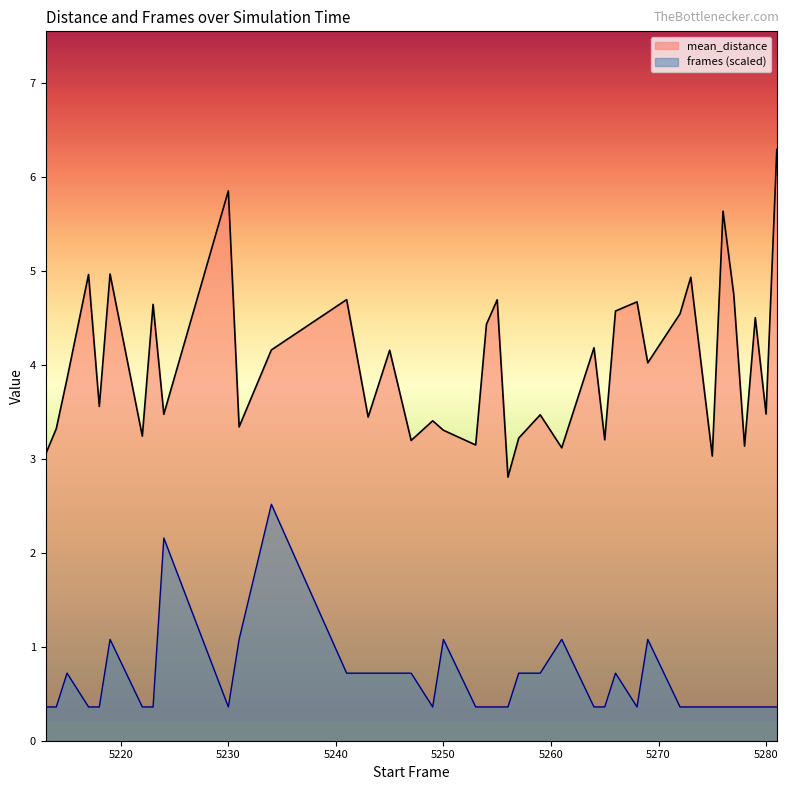

At which category is the sum across all series the highest?

5234